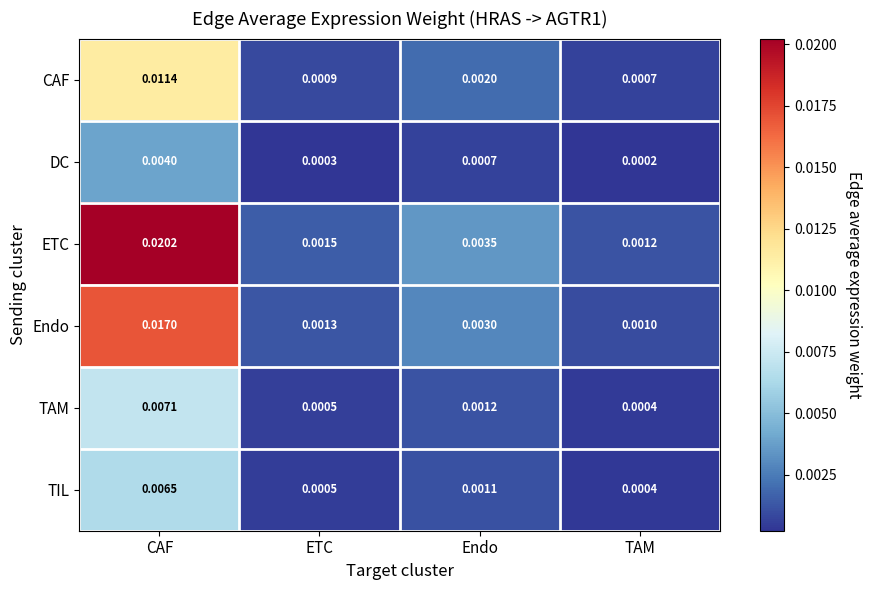

Which series has the largest range (max minus min)?

ETC